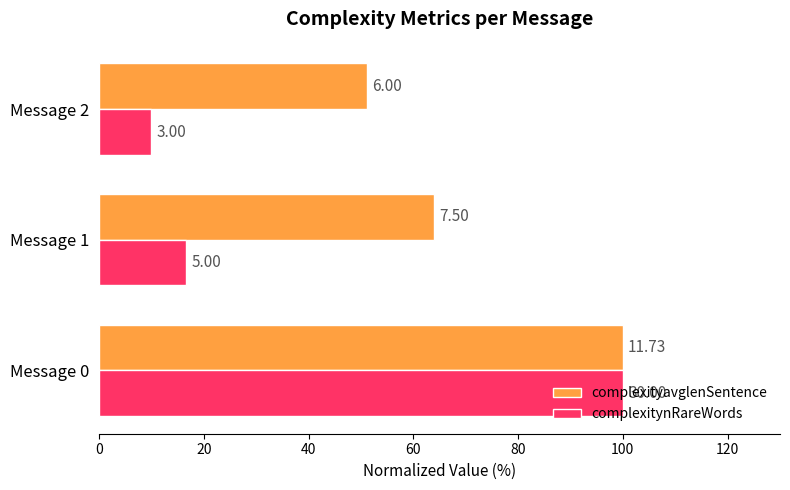

What are all the series names shown in the legend?

complexityavglenSentence, complexitynRareWords